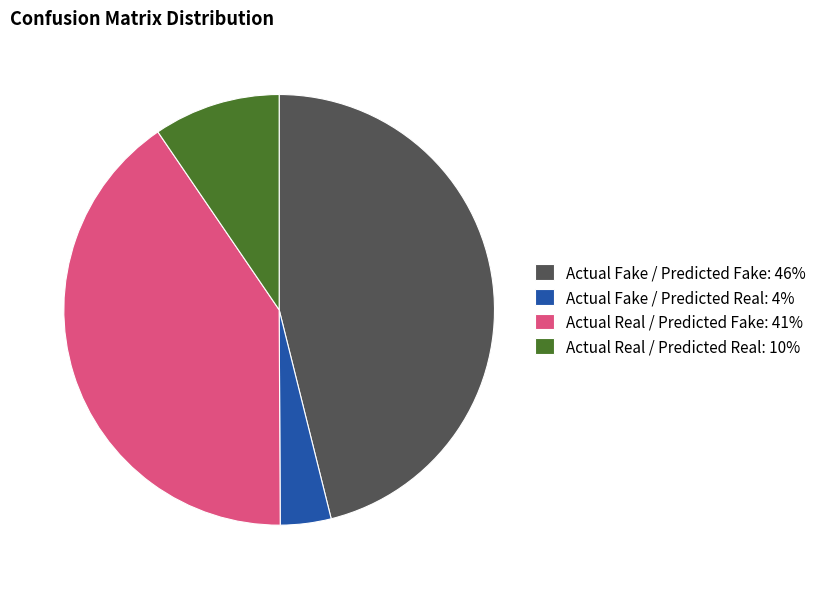

Is it true that Actual Real / Predicted Real is 1% of the pie?

False